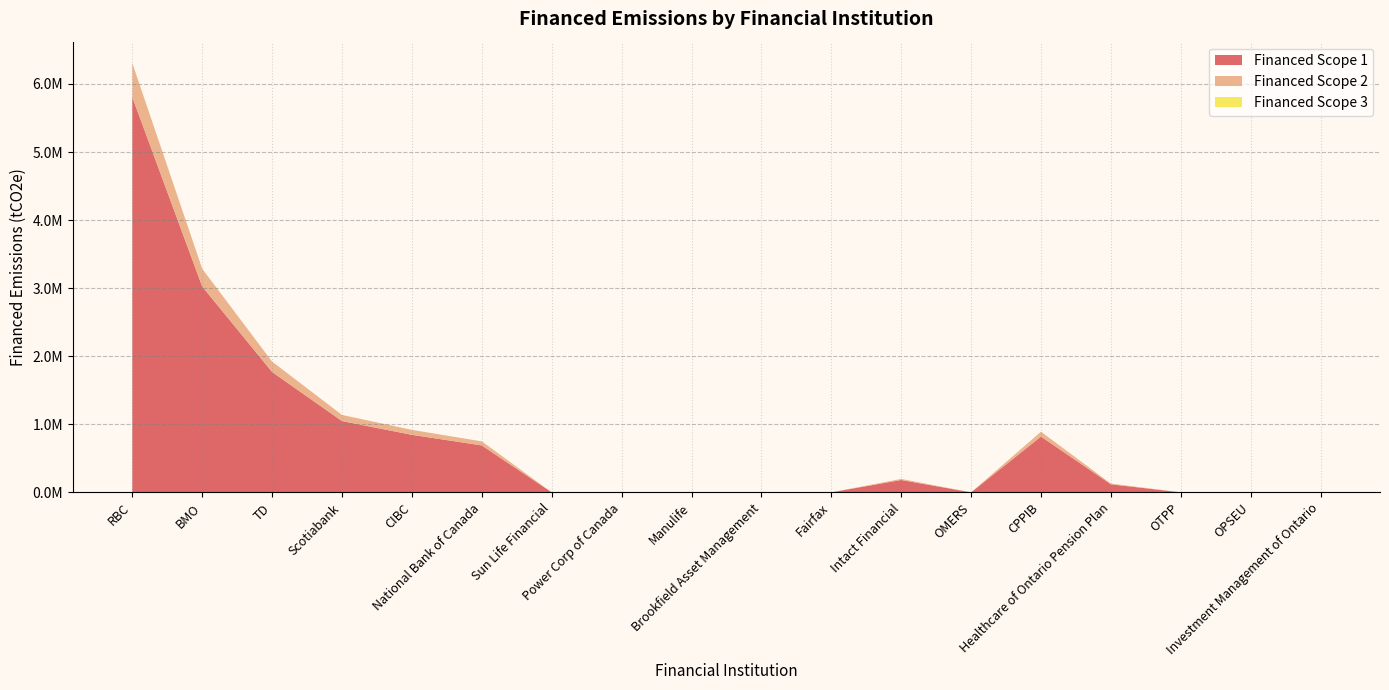

Reading left to right, list all the values displayed in this chart.

Financed Scope 1: 5804955.9	3023726.6	1768036.6	1046929.4	844903.5	689367.2	154.5	0.0	0.0	1294.6	0.0	181395.8	0.0	819585.3	118224.8	0.0	0.0	0.0
Financed Scope 2: 500828.0	260874.8	152539.0	90324.8	72894.8	59475.8	13.3	0.0	0.0	111.7	0.0	15650.1	0.0	70710.5	10200.0	0.0	0.0	0.0
Financed Scope 3: 0.0	0.0	0.0	0.0	0.0	0.0	0.0	0.0	0.0	0.0	0.0	0.0	0.0	0.0	0.0	0.0	0.0	0.0